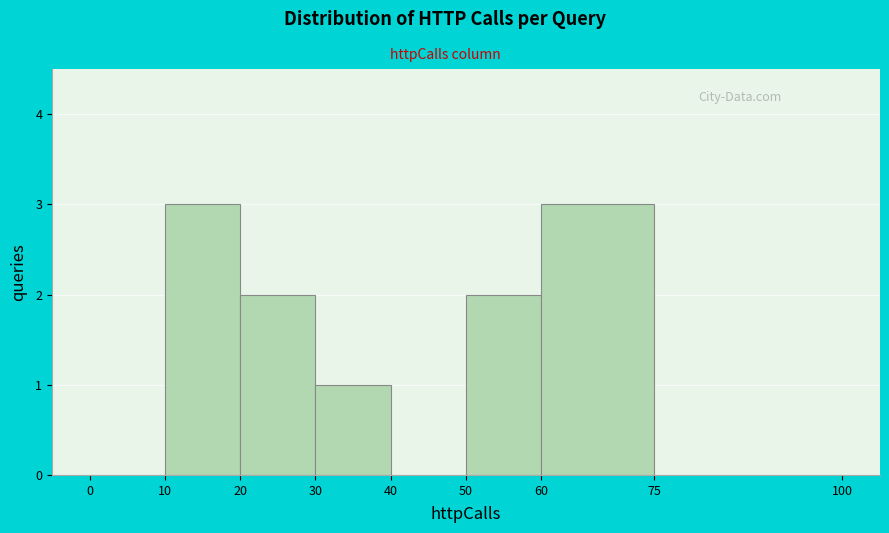

Reading left to right, transcribe this chart: for each bar, give the range it covers on the x-axis and its height. The values are not printed on the chart, so give them approximately, as read against the axis.

0 to 10: 0
10 to 20: 3
20 to 30: 2
30 to 40: 1
40 to 50: 0
50 to 60: 2
60 to 75: 3
75 to 100: 0